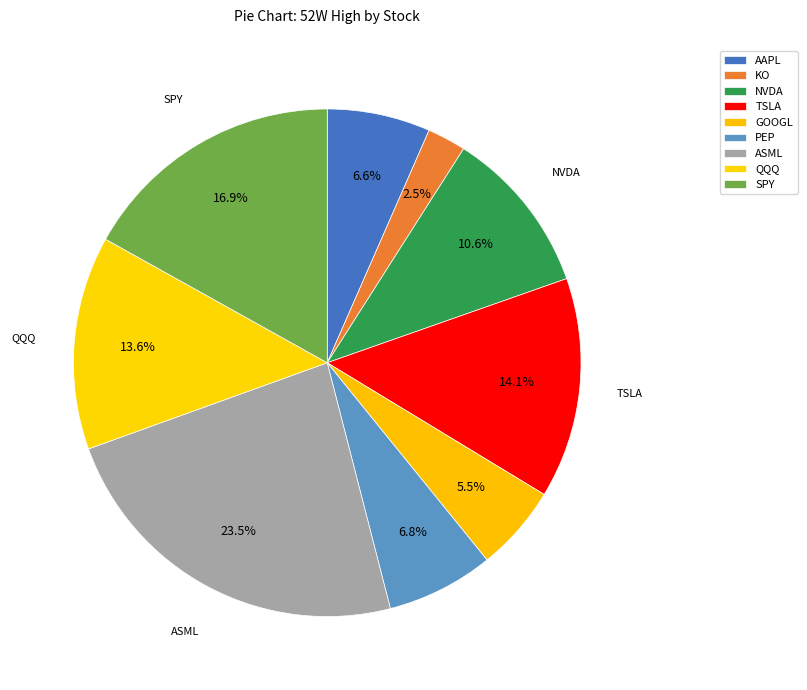

What percentage is the PEP slice, to the nearest percent?

7%